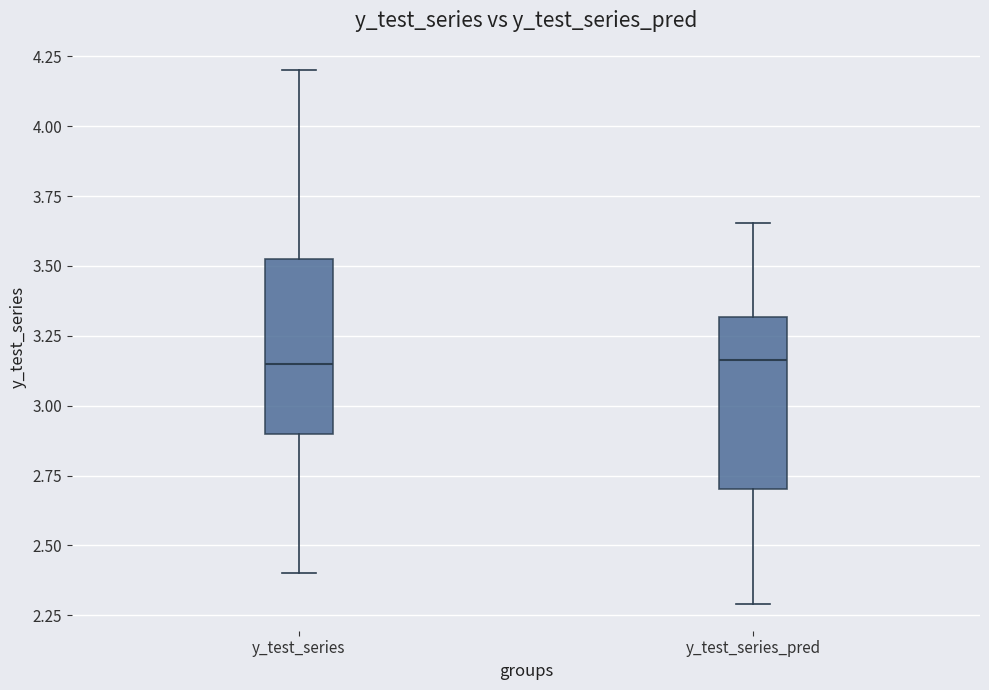

Reading left to right, transcribe this box plot: for each box, give where its median line is, the range the box spans, and where its two whiskers end, as read against the y-axis. The values are not printed on the chart, so give them approximately, as read against the axis.

y_test_series: median 3.15, box 2.90 to 3.55, whiskers 2.40 to 4.20
y_test_series_pred: median 3.15, box 2.70 to 3.30, whiskers 2.30 to 3.65